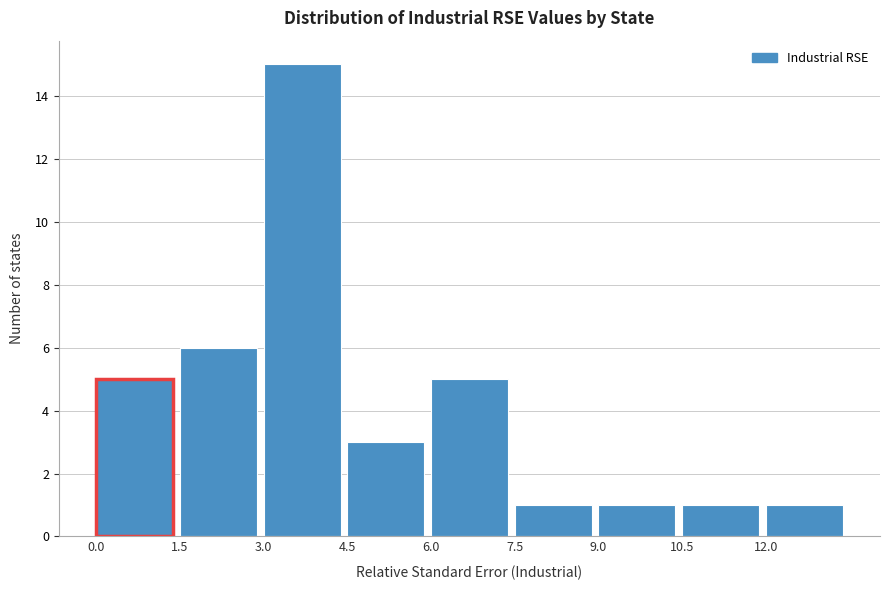

Which range on the x-axis has the tallest bar?

3.0 to 4.5